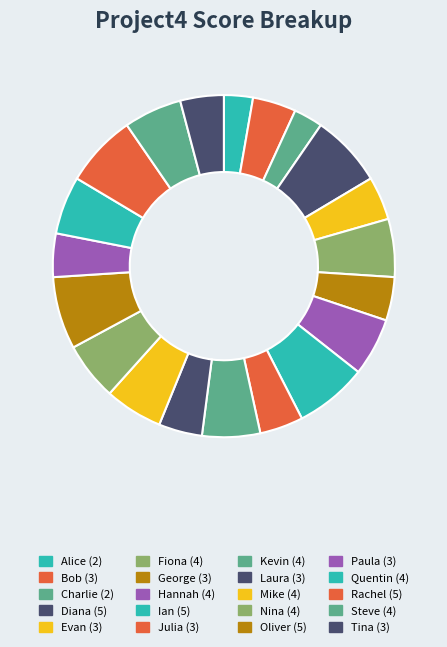

To the nearest percent, what is the average slice percentage?

5%